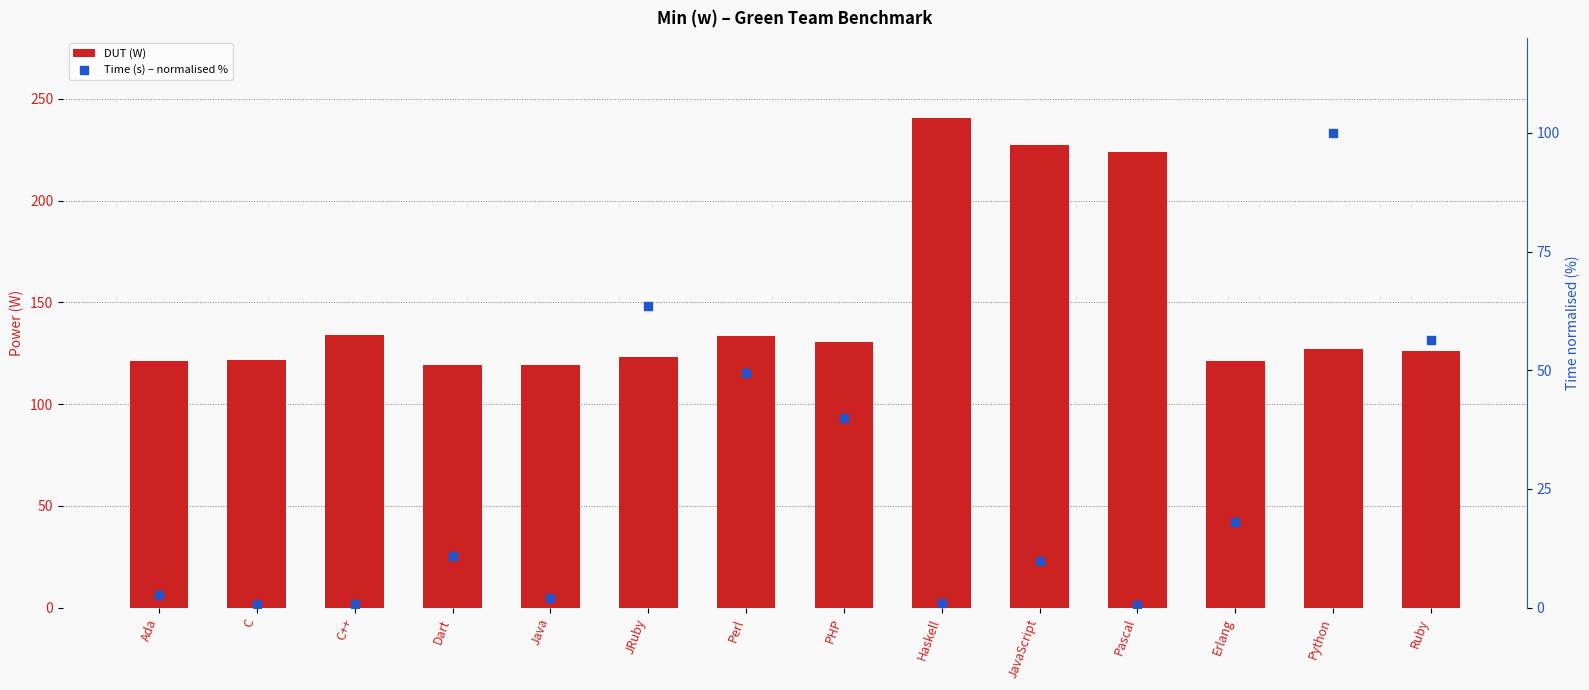

At how many categories does at least one series exceed 113?

14